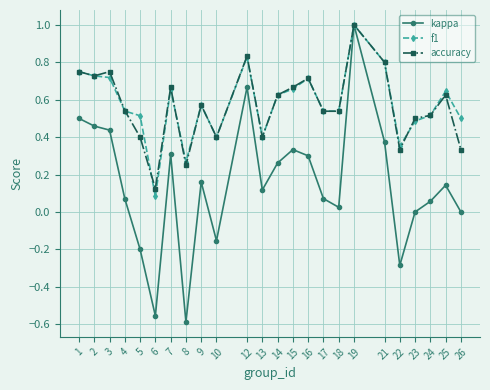

Where does the kappa series first go above 0?

1